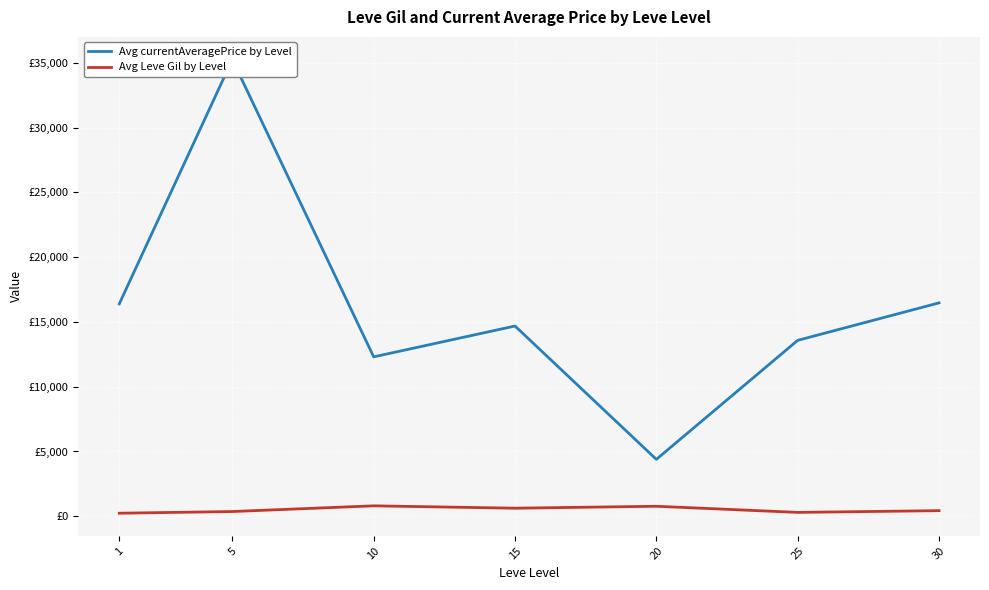

True or false: Avg currentAveragePrice by Level has a value of 13580.1 at 25.

True